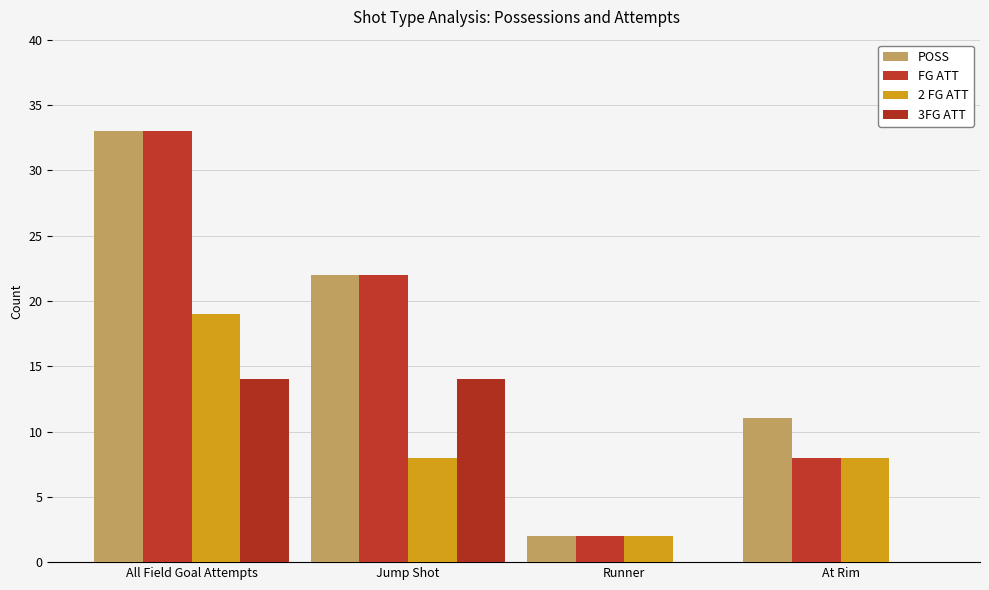

The value of POSS at All Field Goal Attempts is 33. True or false?

True